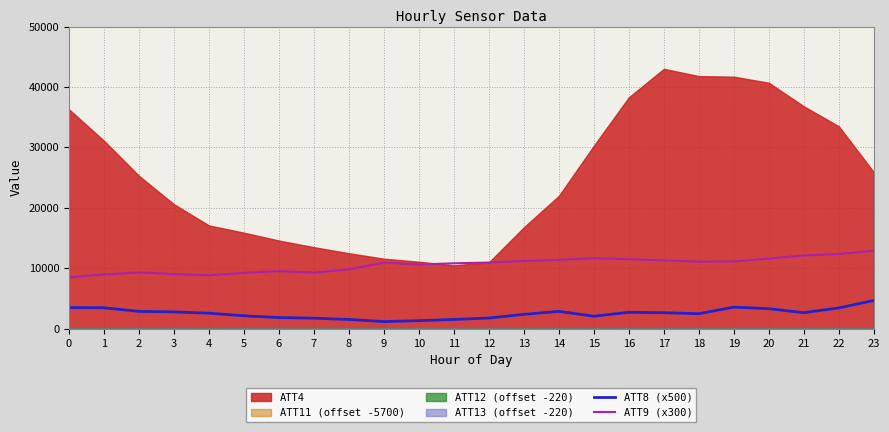

True or false: ATT8 (x500) and ATT9 (x300) intersect in this chart.

False